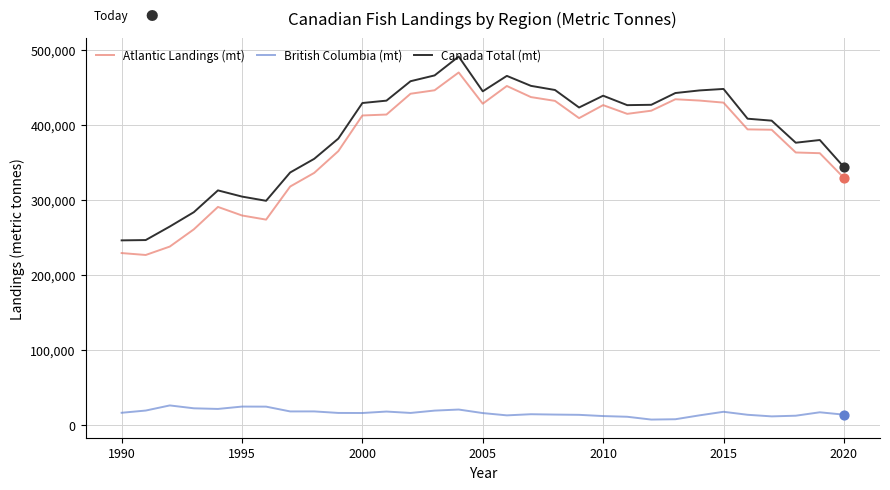

What is the minimum value for Atlantic Landings (mt)?

227312.1